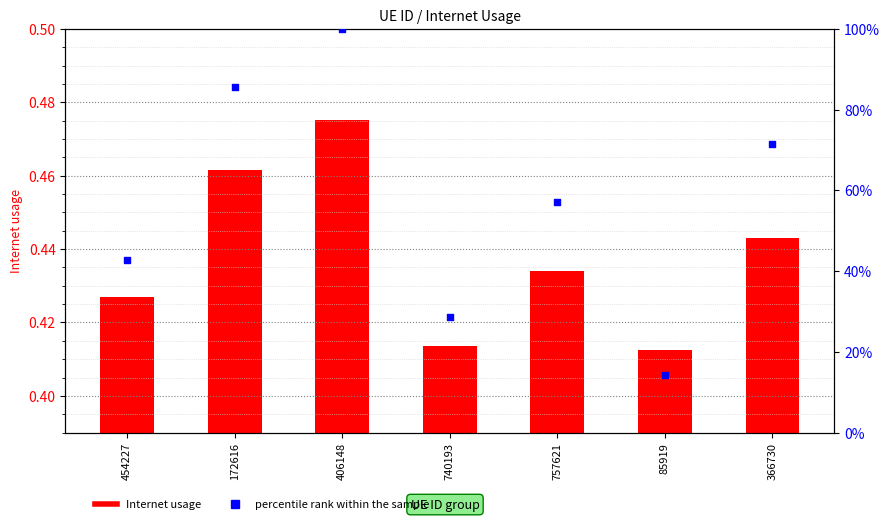

What are all the series names shown in the legend?

Internet usage, percentile rank within the sample